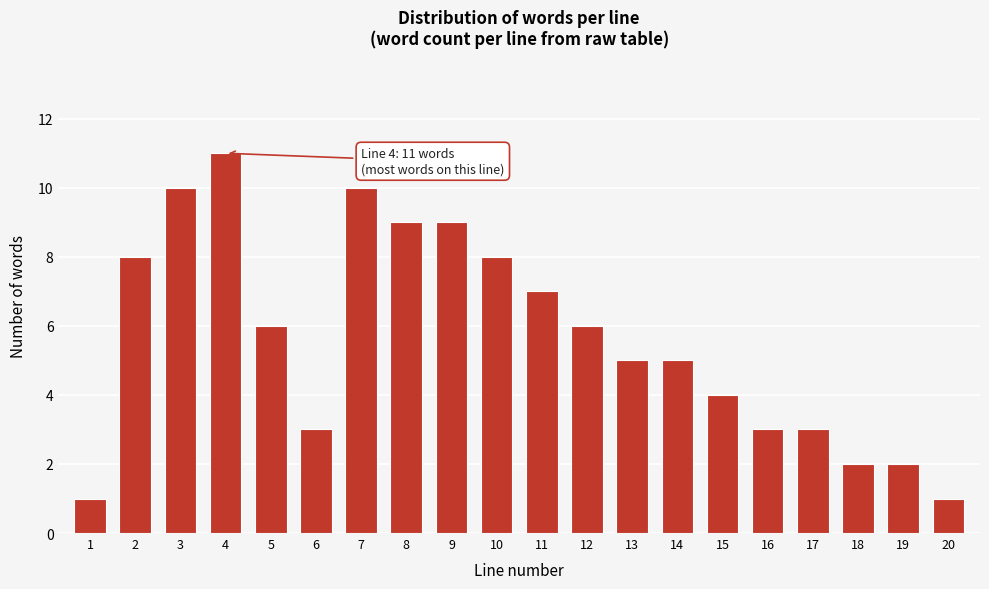

Reading left to right, transcribe all the data shown in this chart.

1	8	10	11	6	3	10	9	9	8	7	6	5	5	4	3	3	2	2	1